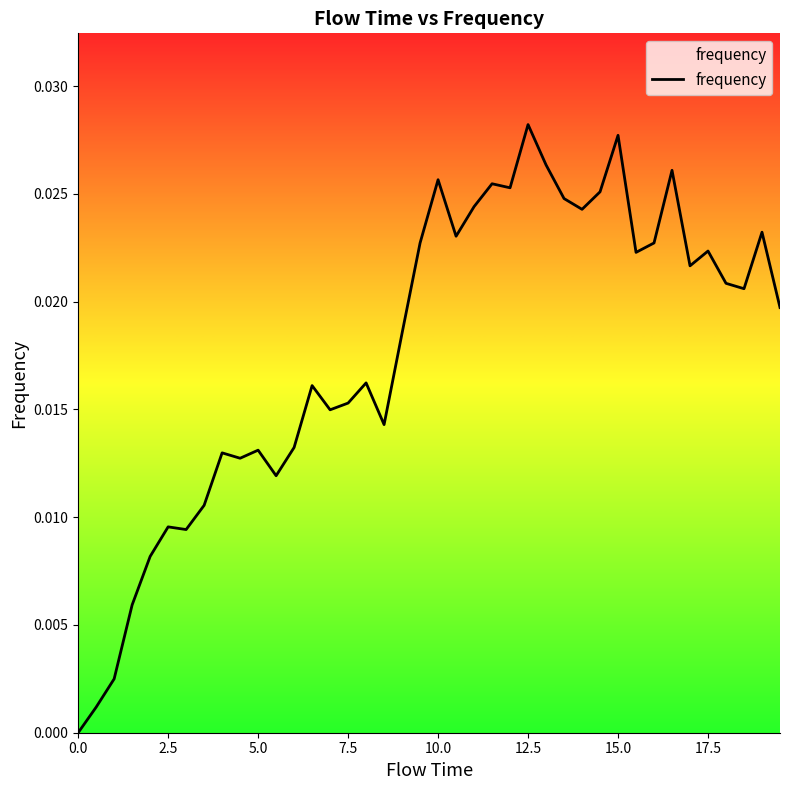

True or false: the data shows 0.0 at 17.

False